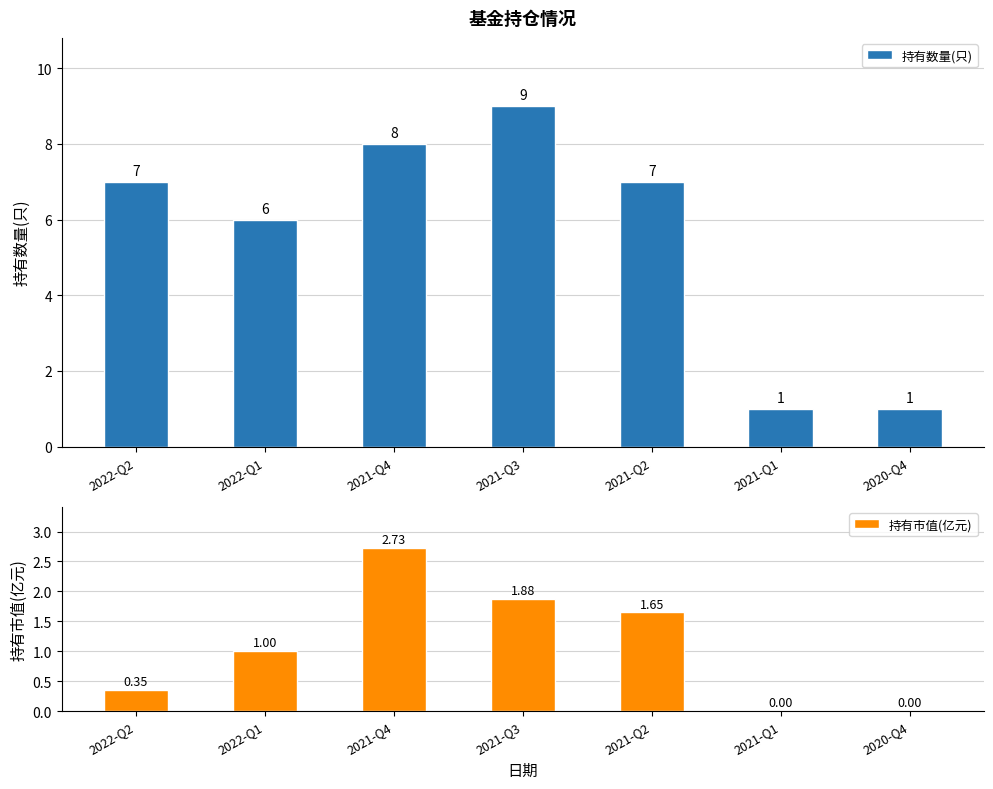

What is the value of the 持有市值(亿元) bar at the 3rd from the left?

2.7